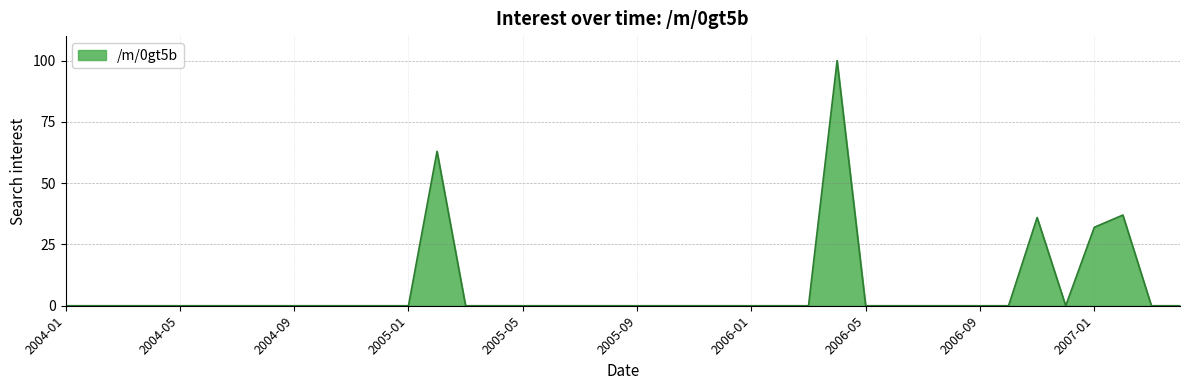

What is the difference between the maximum and minimum values?

100